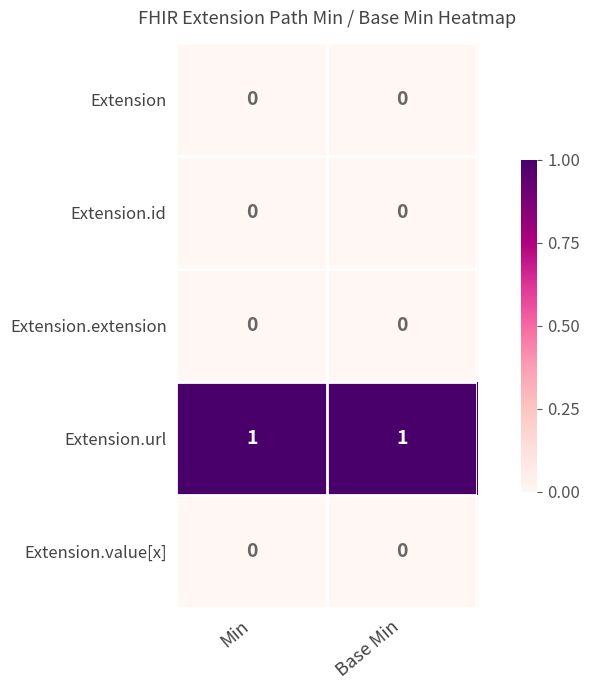

The Extension series shows 0 at Base Min. True or false?

True